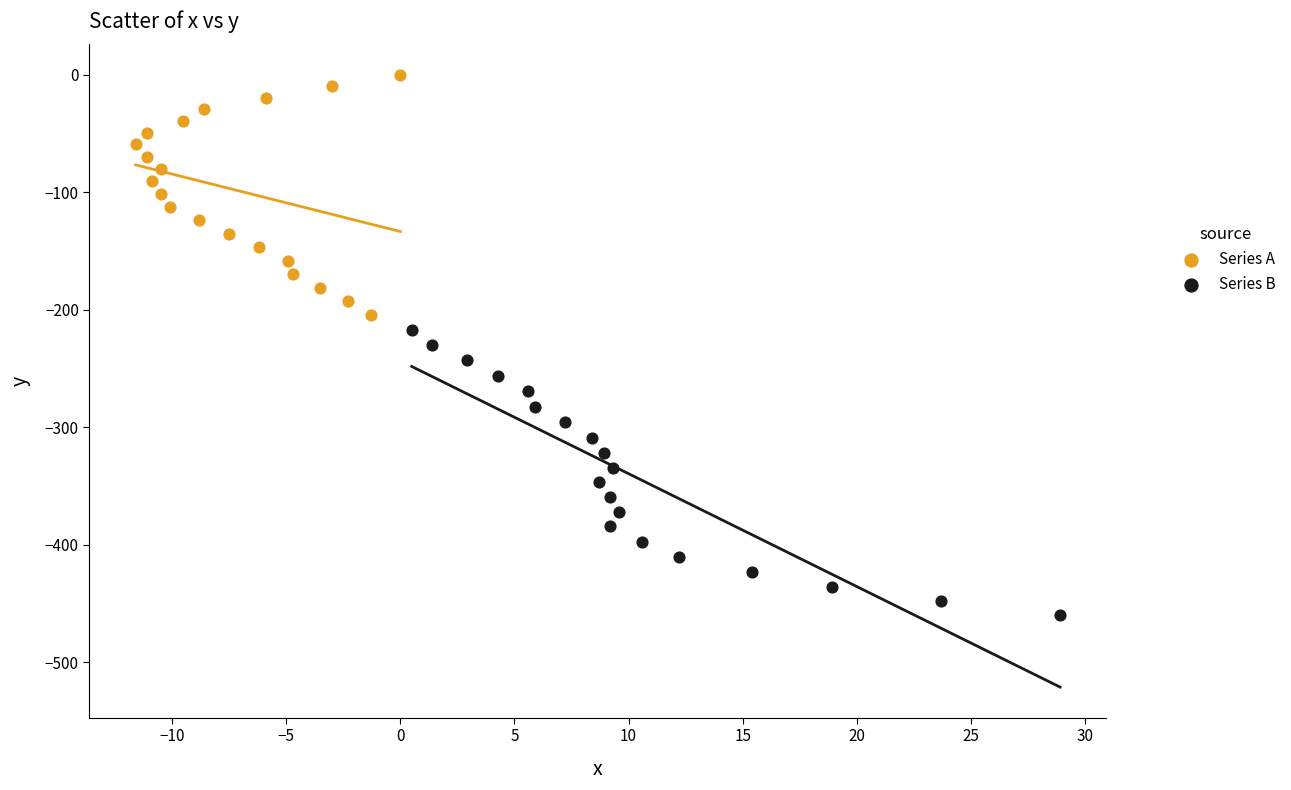

Which series contains the lowest Y value?

Series B